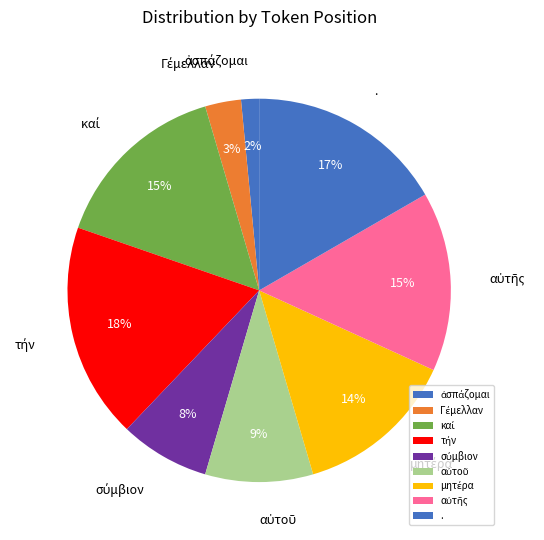

True or false: . accounts for 8% of the total.

False